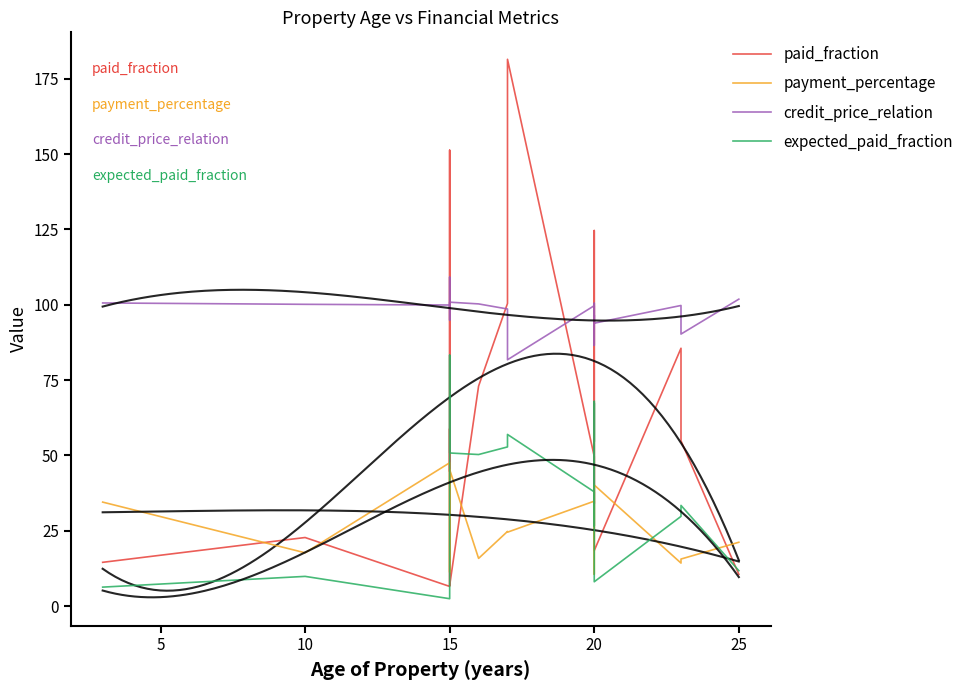

Between 15 and 20, which series saw the biggest shift?

paid_fraction